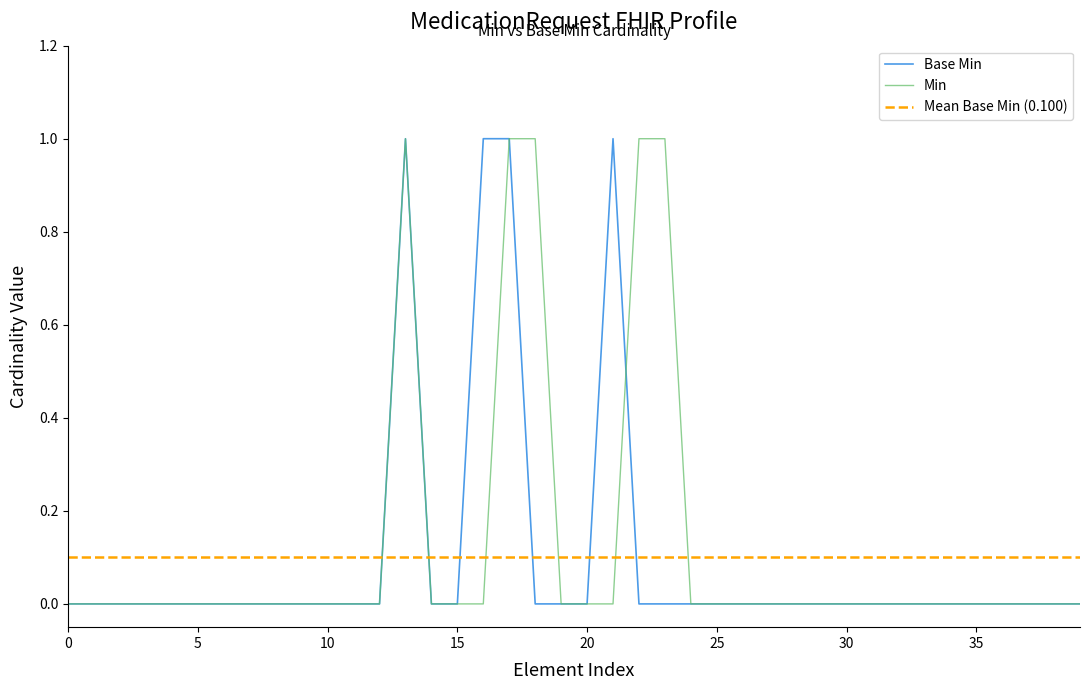

Between MedicationRequest.category and MedicationRequest.effectiveDosePeriod, which is larger?

MedicationRequest.category